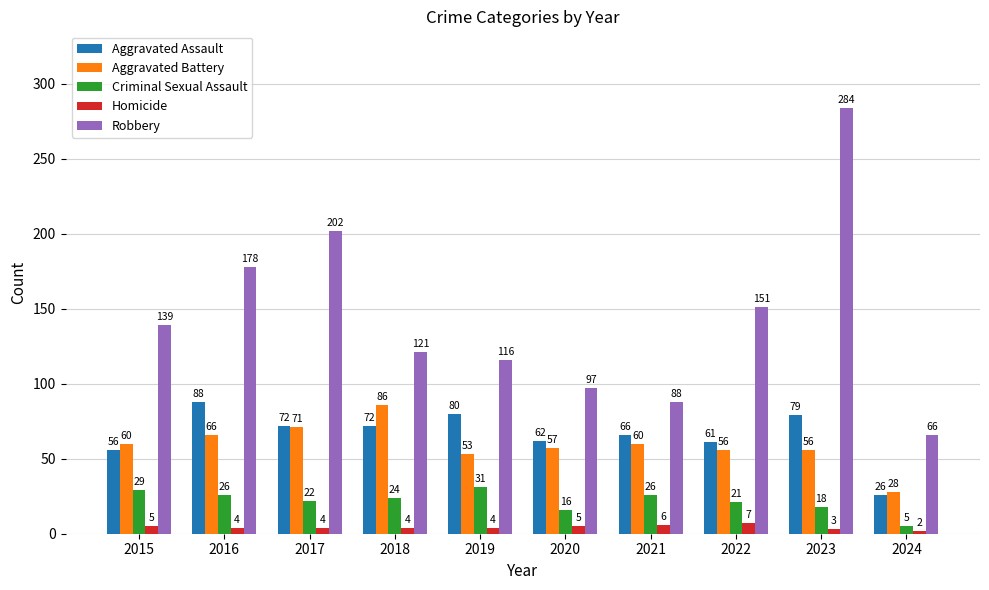

How many data points in Criminal Sexual Assault are less than 24?

5